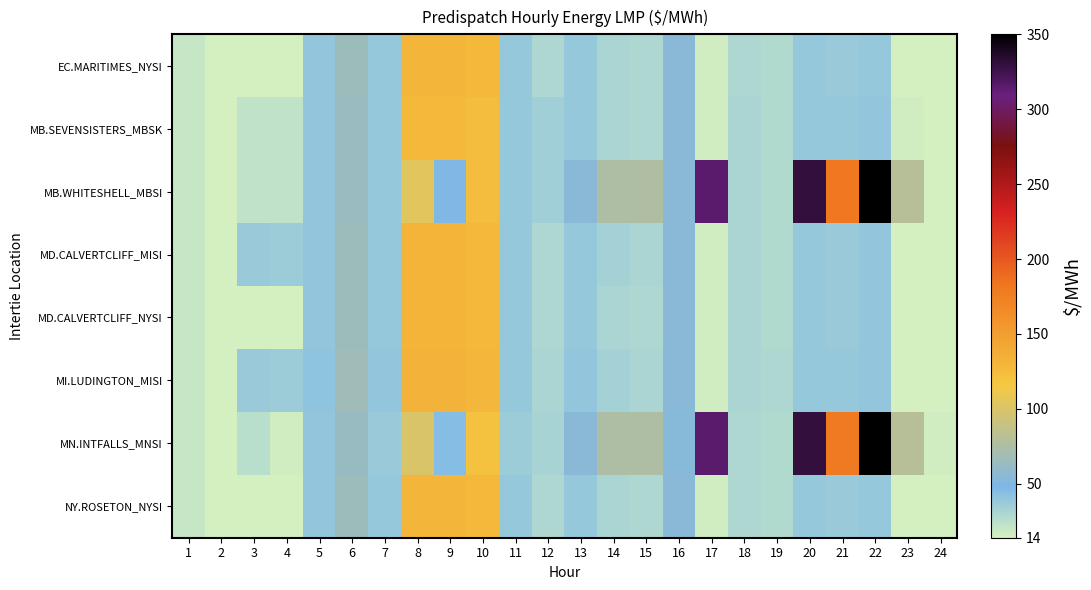

At which category is the sum across all series the highest?

10